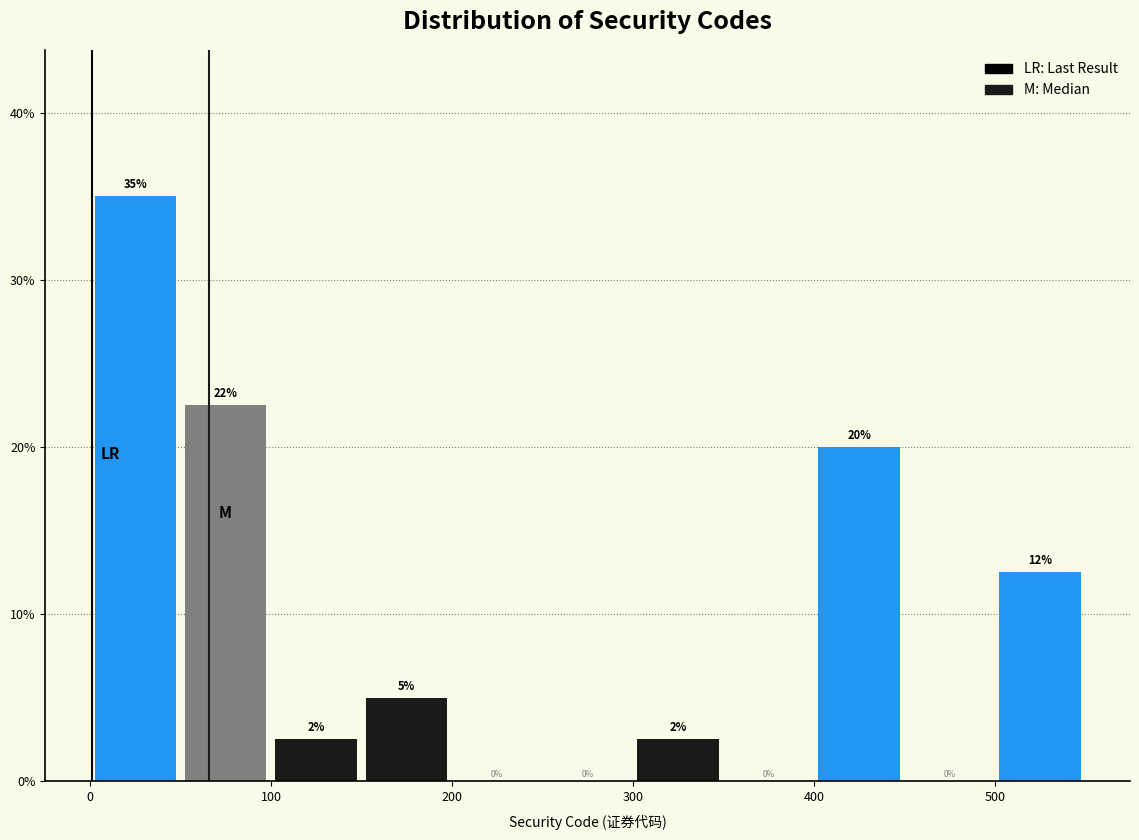

Which range on the x-axis has the tallest bar?

0 to 50